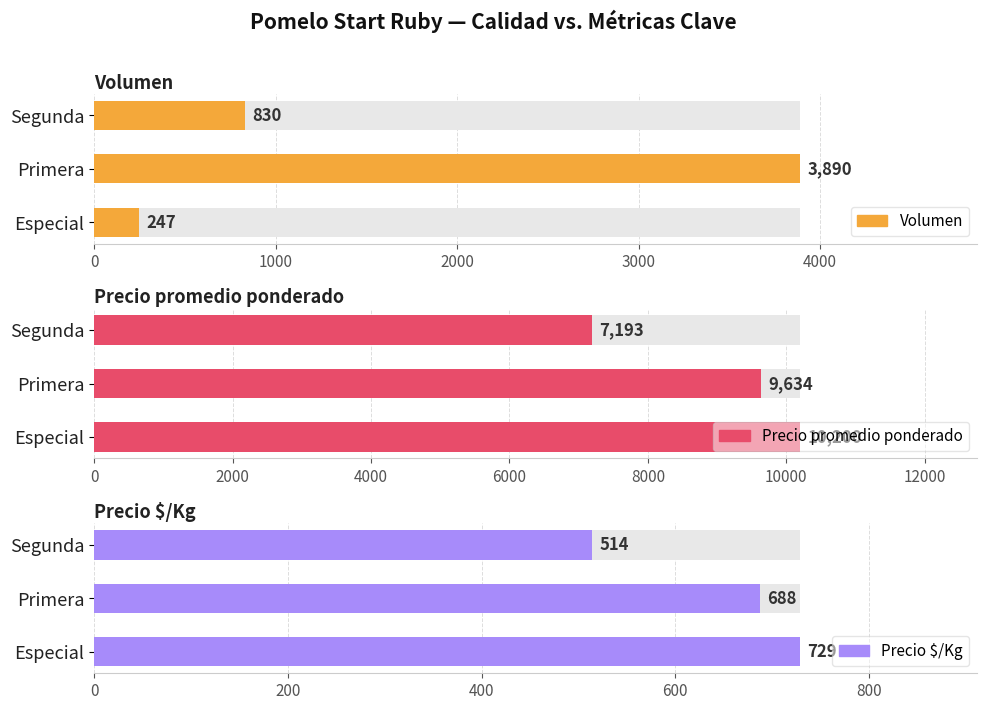

How many bars are there in total?

9